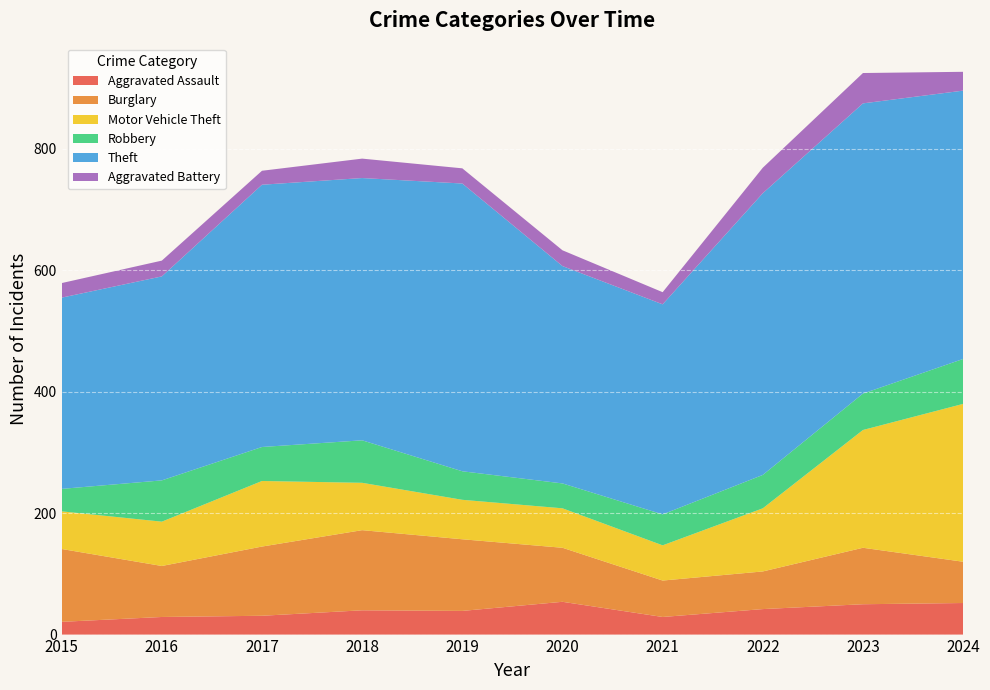

Reading left to right, transcribe all the data shown in this chart.

Aggravated Assault: 21	29	31	40	39	54	29	42	50	52
Burglary: 120	84	114	132	118	89	60	62	93	68
Motor Vehicle Theft: 62	73	108	78	65	65	58	104	194	260
Robbery: 37	68	56	70	47	41	51	55	60	74
Theft: 315	336	432	432	474	358	346	464	478	442
Aggravated Battery: 24	26	23	32	25	26	20	42	50	31